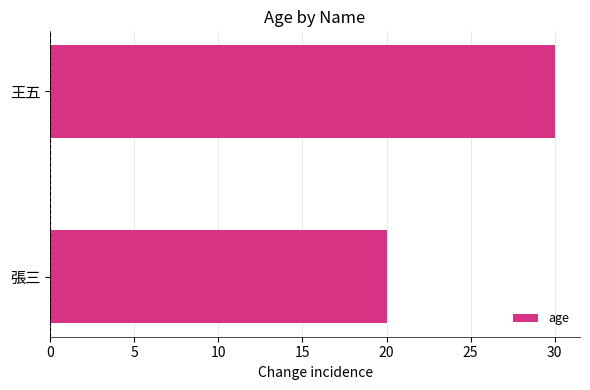

Between 王五 and 張三, which is larger?

王五